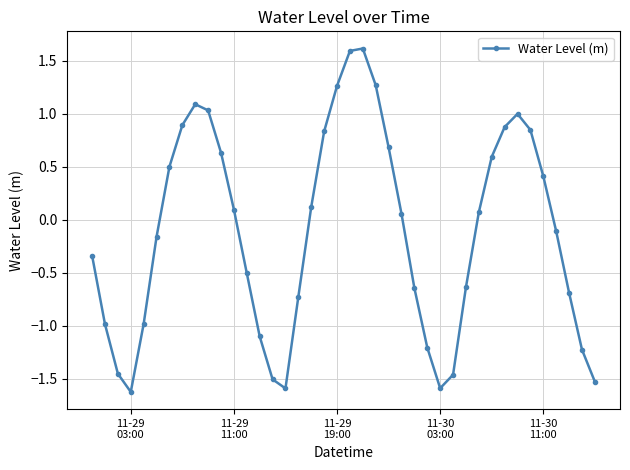

How many points are higher than both their immediate neighbors (excluding endpoints)?

3